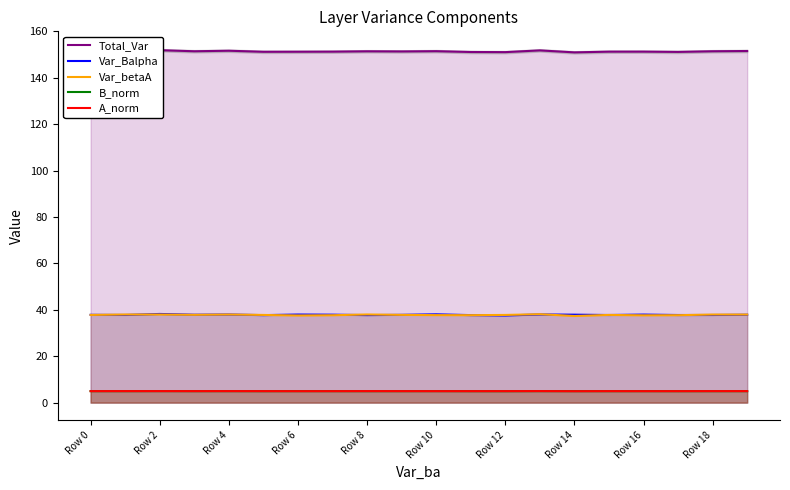

The Var_betaA series shows 61.6 at Row 14. True or false?

False